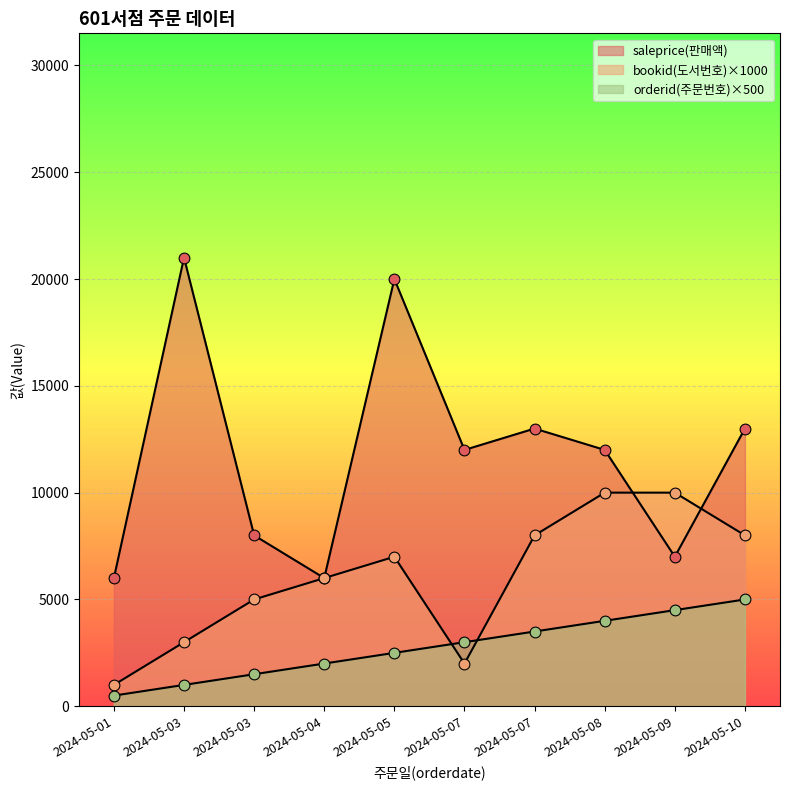

Which series has the widest spread of Y values?

saleprice(판매액)